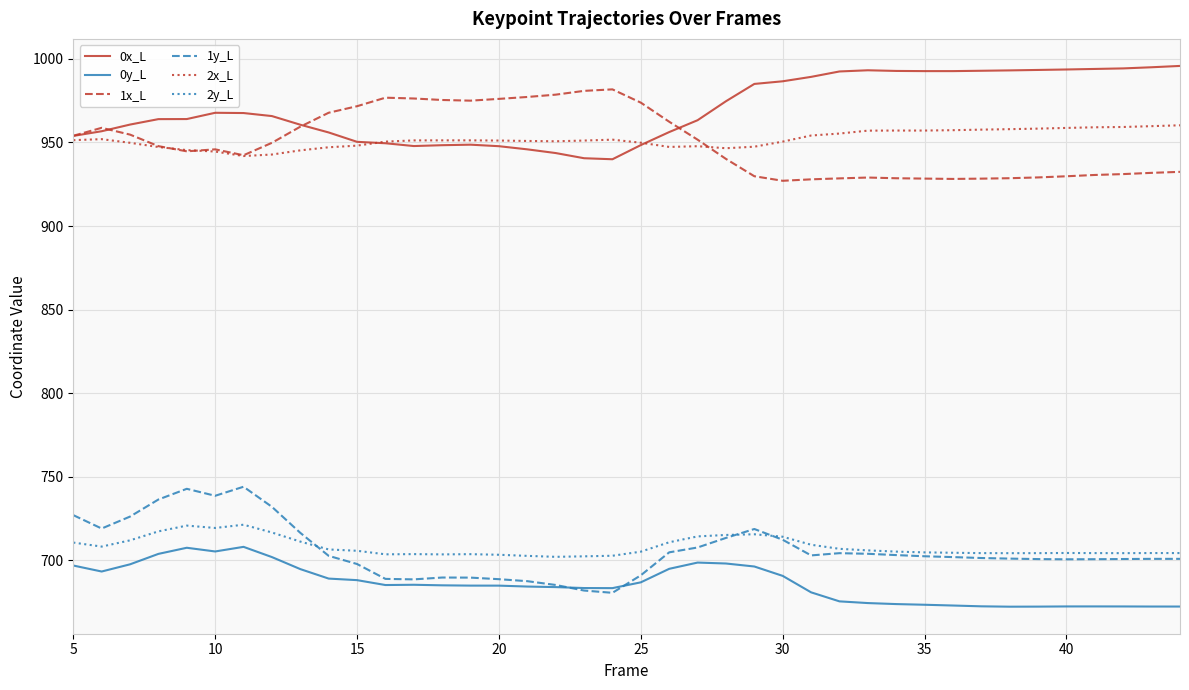

What is the difference between the second highest and minimum values in the 1y_L series?

62.2